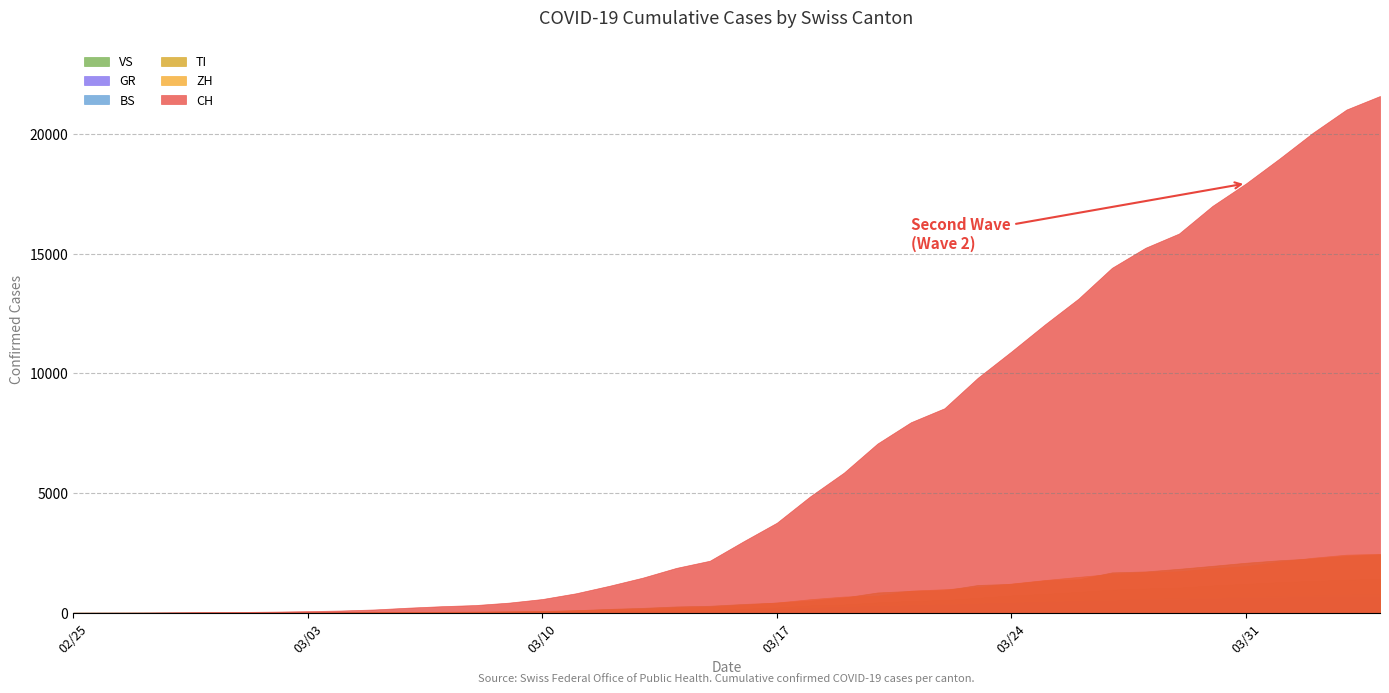

Reading left to right, extract all data points from this chart.

CH: 2020-02-25=0	2020-02-26=4	2020-02-27=8	2020-02-28=19	2020-02-29=29	2020-03-01=35	2020-03-02=49	2020-03-03=69	2020-03-04=96	2020-03-05=140	2020-03-06=214	2020-03-07=276	2020-03-08=323	2020-03-09=424	2020-03-10=575	2020-03-11=814	2020-03-12=1128	2020-03-13=1469	2020-03-14=1876	2020-03-15=2175	2020-03-16=2983	2020-03-17=3763	2020-03-18=4870	2020-03-19=5854	2020-03-20=7067	2020-03-21=7959	2020-03-22=8542	2020-03-23=9820	2020-03-24=10915	2020-03-25=12045	2020-03-26=13120	2020-03-27=14409	2020-03-28=15246	2020-03-29=15840	2020-03-30=16996	2020-03-31=17933	2020-04-01=18972	2020-04-02=20052	2020-04-03=21020	2020-04-04=21585
TI: 2020-02-25=0	2020-02-26=1	2020-02-27=1	2020-02-28=1	2020-02-29=2	2020-03-01=2	2020-03-02=4	2020-03-03=8	2020-03-04=13	2020-03-05=25	2020-03-06=28	2020-03-07=41	2020-03-08=49	2020-03-09=61	2020-03-10=75	2020-03-11=108	2020-03-12=163	2020-03-13=206	2020-03-14=265	2020-03-15=293	2020-03-16=368	2020-03-17=426	2020-03-18=511	2020-03-19=638	2020-03-20=849	2020-03-21=916	2020-03-22=945	2020-03-23=1162	2020-03-24=1209	2020-03-25=1354	2020-03-26=1401	2020-03-27=1688	2020-03-28=1727	2020-03-29=1837	2020-03-30=1962	2020-03-31=2091	2020-04-01=2195	2020-04-02=2271	2020-04-03=2377	2020-04-04=2442
BS: 2020-02-25=0	2020-02-26=0	2020-02-27=1	2020-02-28=1	2020-02-29=1	2020-03-01=1	2020-03-02=1	2020-03-03=3	2020-03-04=3	2020-03-05=8	2020-03-06=15	2020-03-07=21	2020-03-08=24	2020-03-09=28	2020-03-10=33	2020-03-11=49	2020-03-12=73	2020-03-13=92	2020-03-14=100	2020-03-15=0	2020-03-16=143	2020-03-17=164	2020-03-18=181	2020-03-19=220	2020-03-20=270	2020-03-21=297	2020-03-22=356	2020-03-23=374	2020-03-24=410	2020-03-25=462	2020-03-26=501	2020-03-27=530	2020-03-28=569	2020-03-29=605	2020-03-30=617	2020-03-31=653	2020-04-01=687	2020-04-02=714	2020-04-03=754	2020-04-04=767
ZH: 2020-02-25=0	2020-02-26=0	2020-02-27=2	2020-02-28=2	2020-02-29=6	2020-03-01=7	2020-03-02=10	2020-03-03=13	2020-03-04=15	2020-03-05=23	2020-03-06=29	2020-03-07=34	2020-03-08=40	2020-03-09=49	2020-03-10=62	2020-03-11=101	2020-03-12=140	2020-03-13=163	2020-03-14=218	2020-03-15=250	2020-03-16=326	2020-03-17=429	2020-03-18=568	2020-03-19=679	2020-03-20=711	2020-03-21=925	2020-03-22=984	2020-03-23=1073	2020-03-24=1221	2020-03-25=1368	2020-03-26=1500	2020-03-27=1627	2020-03-28=1701	2020-03-29=1733	2020-03-30=1859	2020-03-31=1947	2020-04-01=2136	2020-04-02=2300	2020-04-03=2428	2020-04-04=2461
GR: 2020-02-25=0	2020-02-26=2	2020-02-27=2	2020-02-28=6	2020-02-29=6	2020-03-01=6	2020-03-02=9	2020-03-03=10	2020-03-04=13	2020-03-05=15	2020-03-06=16	2020-03-07=18	2020-03-08=19	2020-03-09=28	2020-03-10=32	2020-03-11=44	2020-03-12=53	2020-03-13=65	2020-03-14=73	2020-03-15=93	2020-03-16=118	2020-03-17=152	2020-03-18=204	2020-03-19=252	2020-03-20=283	2020-03-21=311	2020-03-22=327	2020-03-23=386	2020-03-24=419	2020-03-25=458	2020-03-26=487	2020-03-27=513	2020-03-28=527	2020-03-29=542	2020-03-30=591	2020-03-31=617	2020-04-01=635	2020-04-02=655	2020-04-03=678	2020-04-04=680
VS: 2020-02-25=0	2020-02-26=0	2020-02-27=0	2020-02-28=1	2020-02-29=1	2020-03-01=2	2020-03-02=3	2020-03-03=3	2020-03-04=4	2020-03-05=5	2020-03-06=6	2020-03-07=7	2020-03-08=12	2020-03-09=17	2020-03-10=22	2020-03-11=30	2020-03-12=53	2020-03-13=76	2020-03-14=98	2020-03-15=115	2020-03-16=172	2020-03-17=225	2020-03-18=312	2020-03-19=349	2020-03-20=436	2020-03-21=498	2020-03-22=535	2020-03-23=628	2020-03-24=728	2020-03-25=793	2020-03-26=874	2020-03-27=968	2020-03-28=1017	2020-03-29=1055	2020-03-30=1144	2020-03-31=1211	2020-04-01=1282	2020-04-02=1334	2020-04-03=1385	2020-04-04=1418